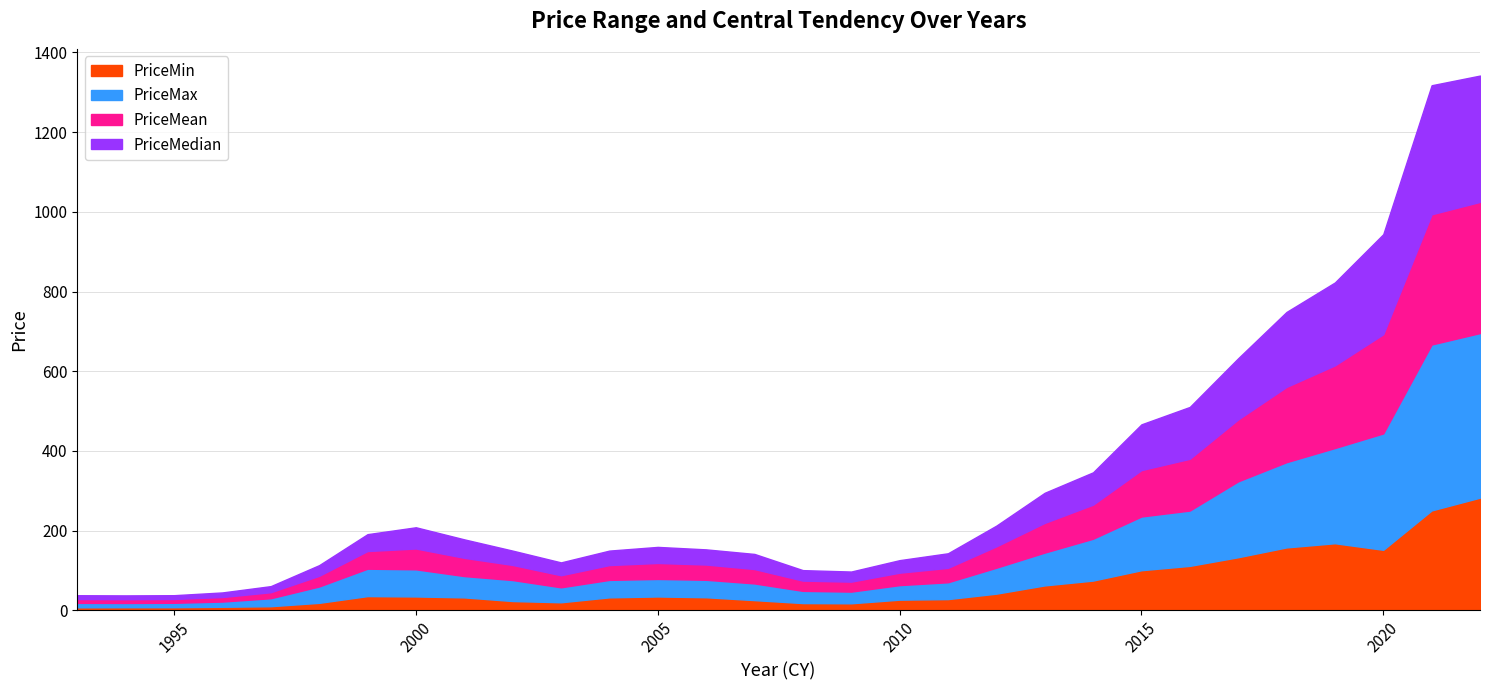

True or false: PriceMean and PriceMin cross at least once.

False